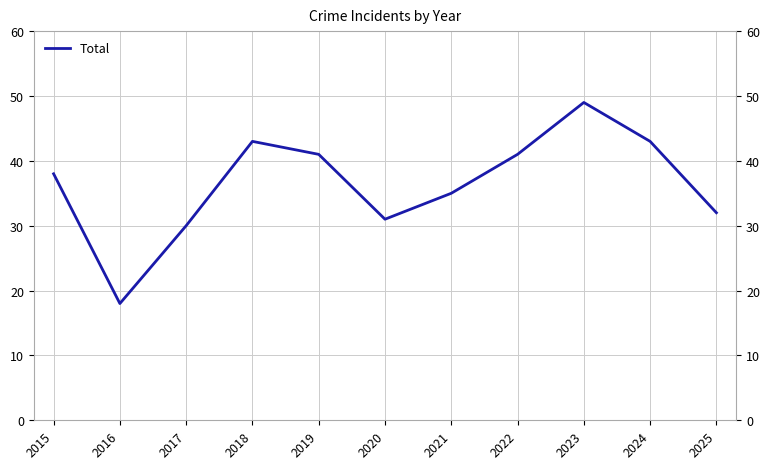

True or false: the data shows 18 at 2016.

True